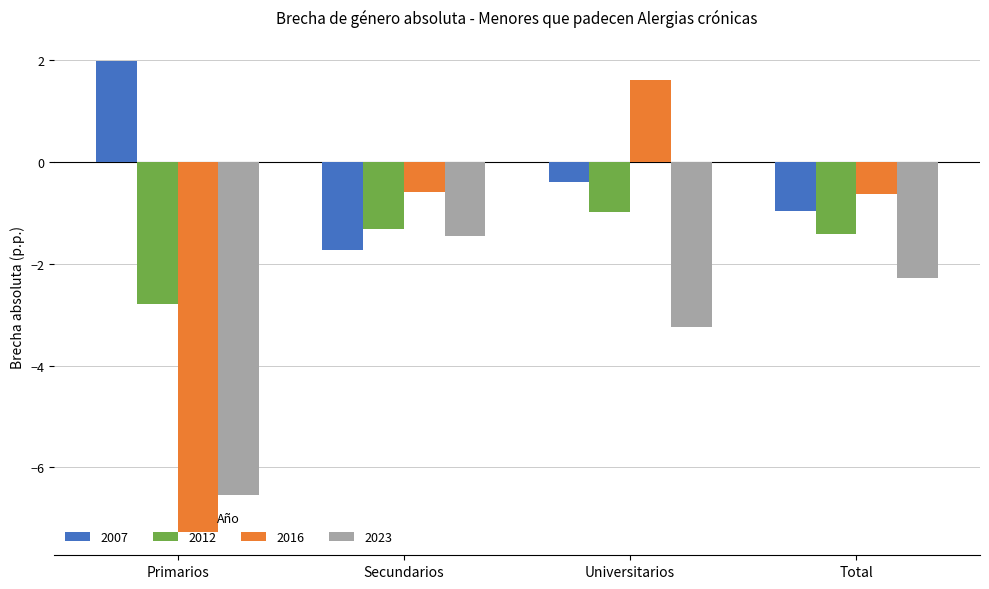

Which series changed the most between Primarios and Universitarios?

2016